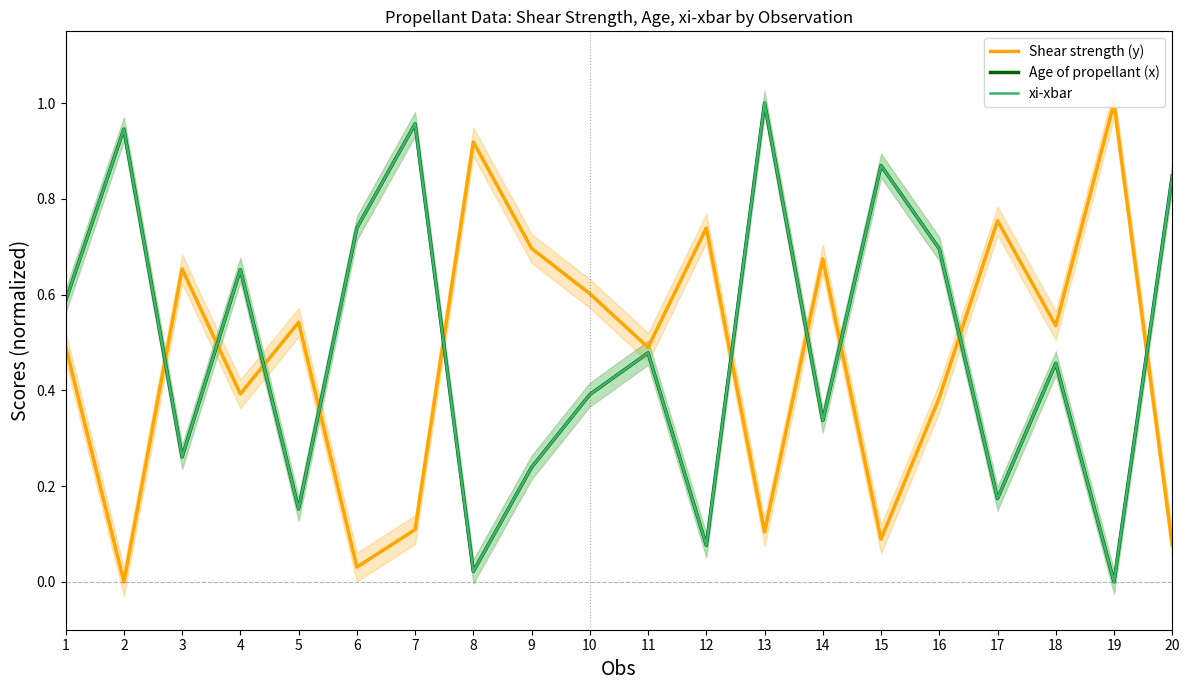

Where is Shear strength (y) nearest to the value 0?

2